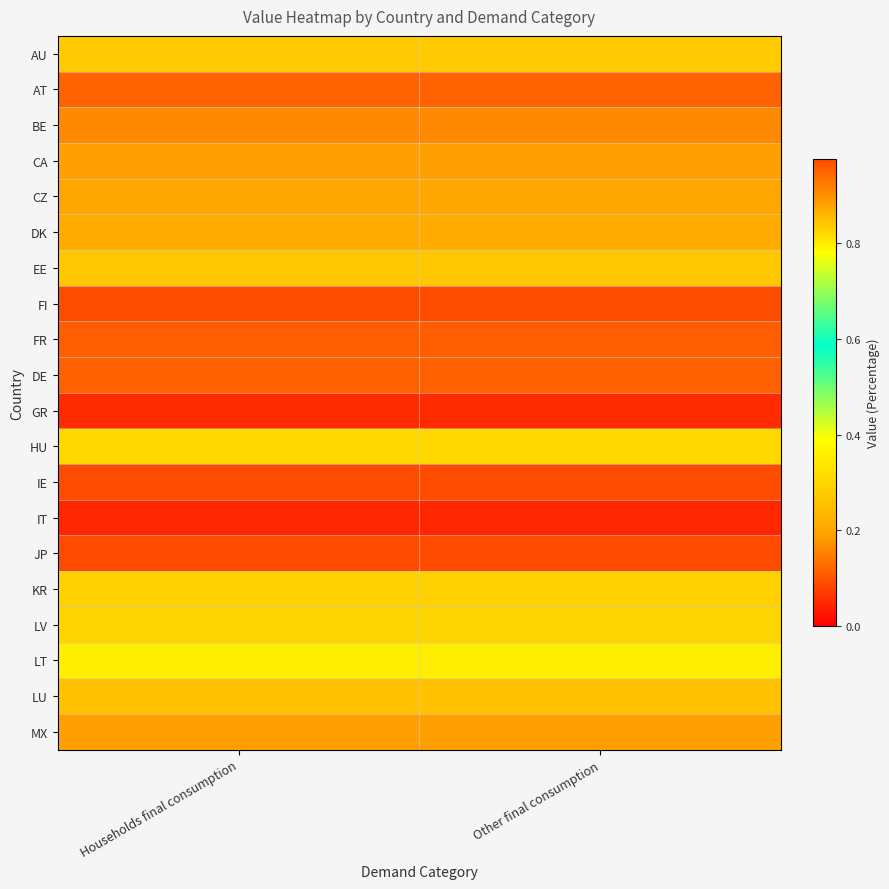

Reading left to right, what are all the values shown in this chart?

AU: Households final consumption=0.3	Other final consumption=0.3
AT: Households final consumption=0.1	Other final consumption=0.1
BE: Households final consumption=0.2	Other final consumption=0.2
CA: Households final consumption=0.2	Other final consumption=0.2
CZ: Households final consumption=0.2	Other final consumption=0.2
DK: Households final consumption=0.2	Other final consumption=0.2
EE: Households final consumption=0.3	Other final consumption=0.3
FI: Households final consumption=0.1	Other final consumption=0.1
FR: Households final consumption=0.1	Other final consumption=0.1
DE: Households final consumption=0.1	Other final consumption=0.1
GR: Households final consumption=0.1	Other final consumption=0.1
HU: Households final consumption=0.3	Other final consumption=0.3
IE: Households final consumption=1.0	Other final consumption=1.0
IT: Households final consumption=0.0	Other final consumption=0.0
JP: Households final consumption=0.1	Other final consumption=0.1
KR: Households final consumption=0.3	Other final consumption=0.3
LV: Households final consumption=0.3	Other final consumption=0.3
LT: Households final consumption=0.4	Other final consumption=0.4
LU: Households final consumption=0.3	Other final consumption=0.3
MX: Households final consumption=0.2	Other final consumption=0.2